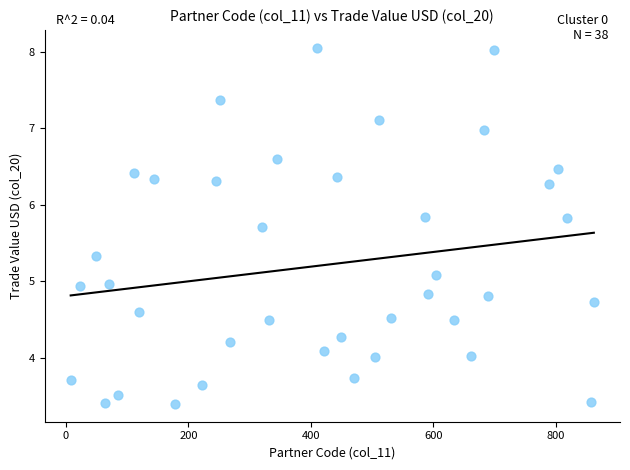

What is the range of Y values (max minus min)?

4.7